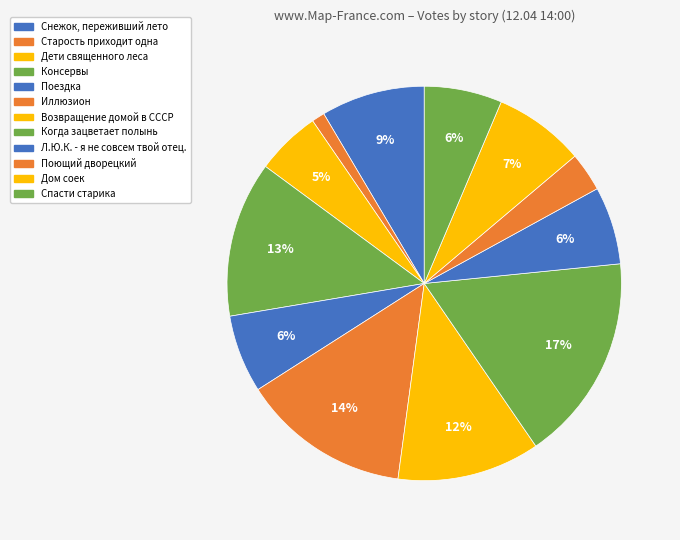

Between Иллюзион and Возвращение домой в СССР, which is larger?

Иллюзион